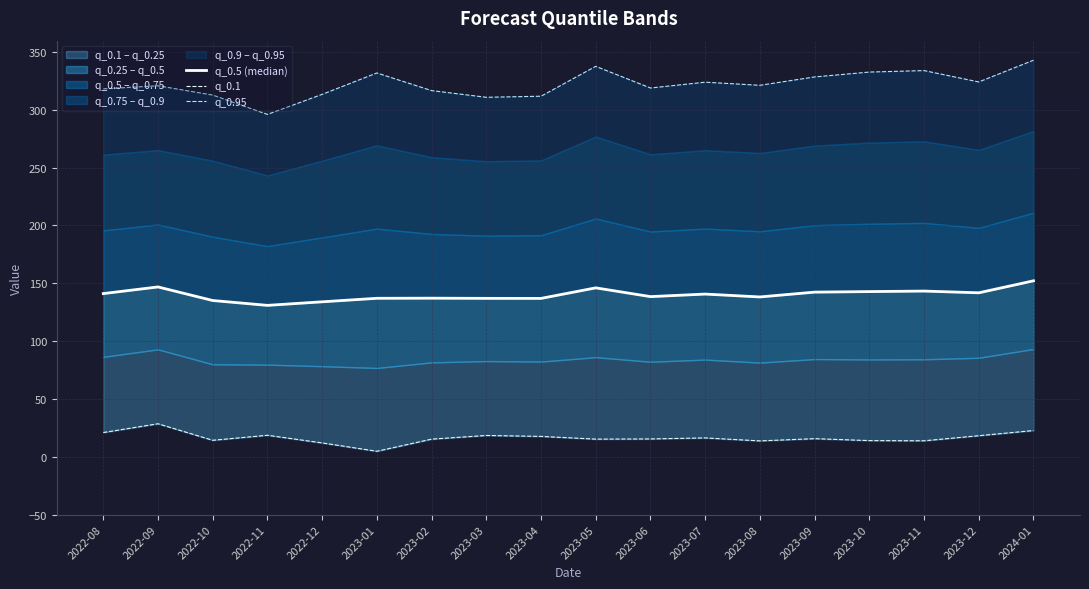

What is the maximum value for q_0.1?

28.5